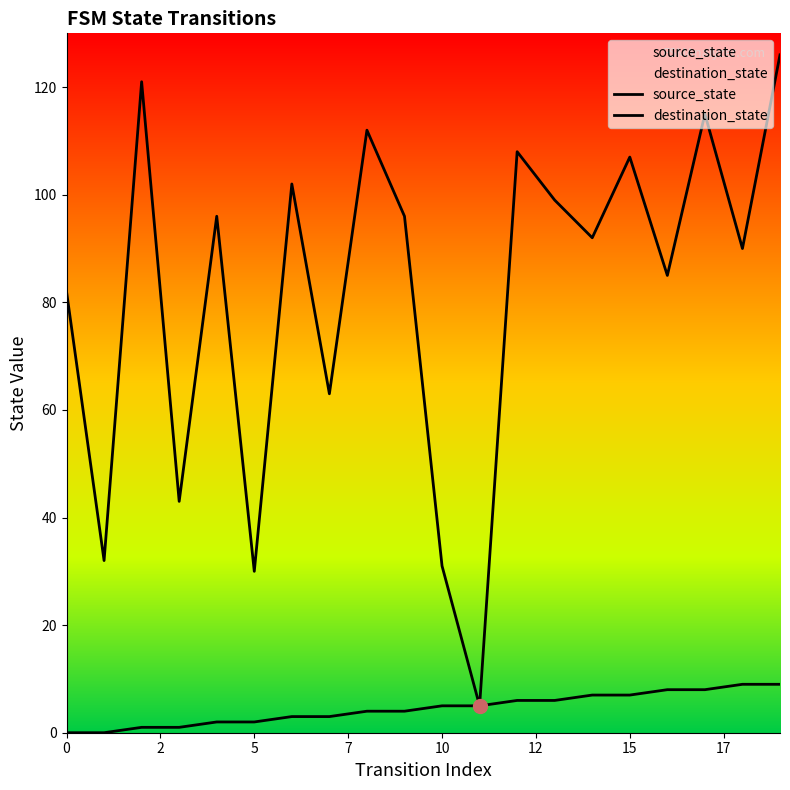

What is the value of the source_state point at the 9th from the left?

4